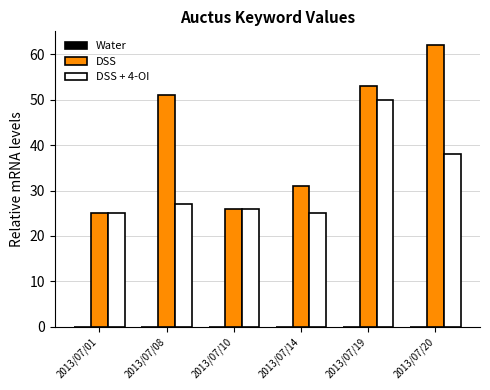

List the labels in order of DSS value, largest first.

2013/07/20, 2013/07/19, 2013/07/08, 2013/07/14, 2013/07/10, 2013/07/01